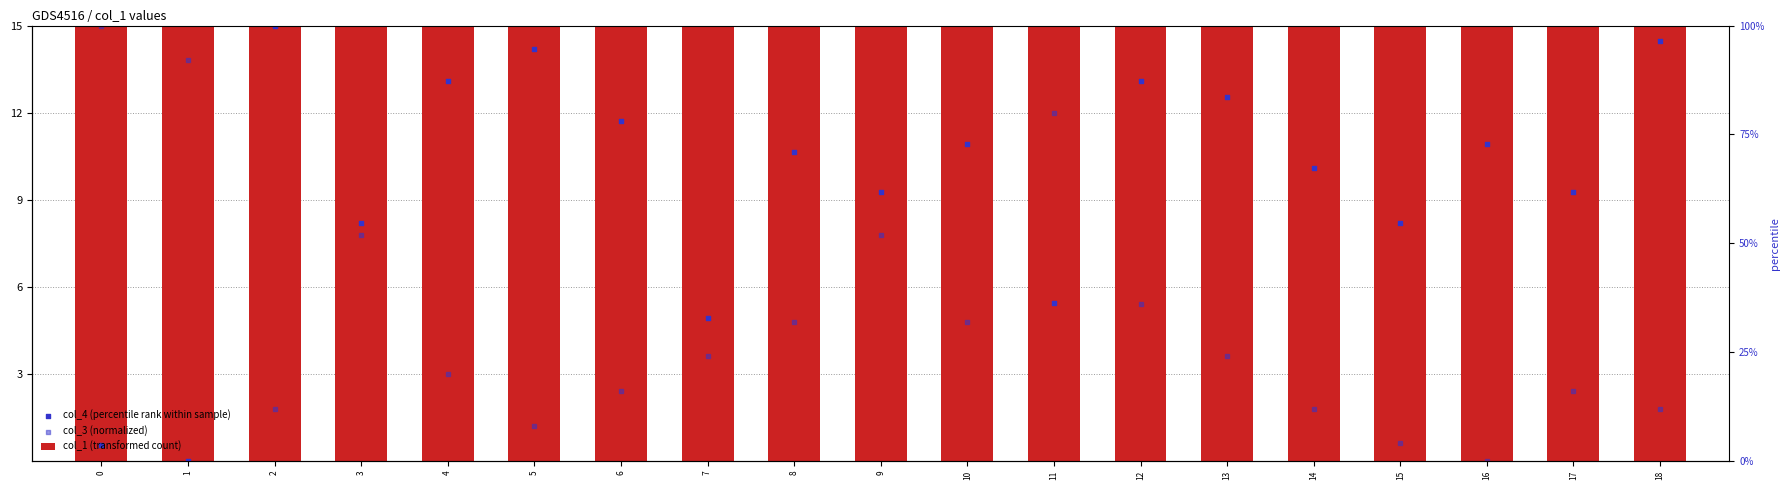

What are all the series names shown in the legend?

col_1 (transformed count), col_4 (percentile rank within sample), col_3 (normalized)